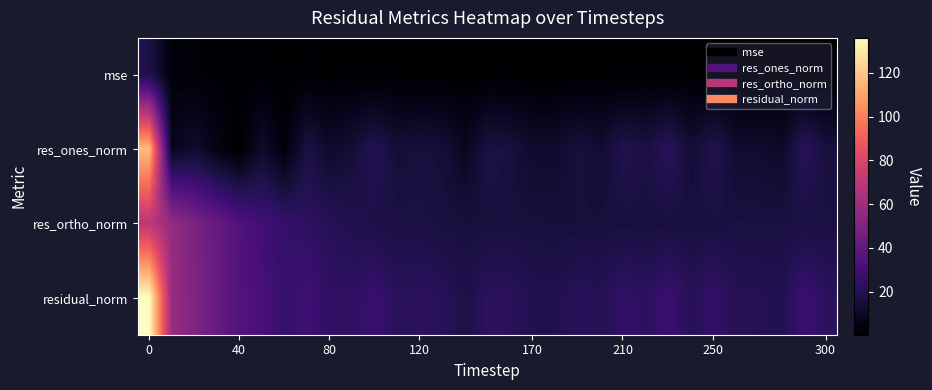

Reading left to right, transcribe all the data shown in this chart.

mse: 18.5	3.4	2.5	1.8	1.2	1.0	0.7	0.9	0.6	0.6	0.7	0.5	0.5	0.5	0.3	0.5	0.5	0.4	0.4	0.5	0.4	0.6	0.5	0.8	0.5	0.6	0.4	0.4	0.4	0.8	0.5
res_ones_norm: 116.6	8.0	11.9	5.8	0.9	11.6	3.1	17.5	11.3	14.6	20.0	14.3	15.6	14.6	8.7	17.1	16.0	11.6	11.7	15.8	13.3	19.5	17.0	22.5	14.0	19.6	12.8	12.3	11.0	22.2	15.7
res_ortho_norm: 70.0	57.5	49.0	41.6	35.0	29.6	25.6	23.6	21.2	19.2	17.9	16.8	16.7	16.2	15.5	15.4	15.6	15.6	15.2	15.2	15.5	15.7	15.5	15.6	16.0	15.9	16.4	16.3	16.2	16.5	16.4
residual_norm: 136.0	58.0	50.5	42.0	35.0	31.8	25.8	29.4	24.1	24.1	26.8	22.1	22.9	21.7	17.8	23.1	22.4	19.4	19.2	21.9	20.4	25.0	23.0	27.4	21.3	25.2	20.8	20.4	19.6	27.7	22.7